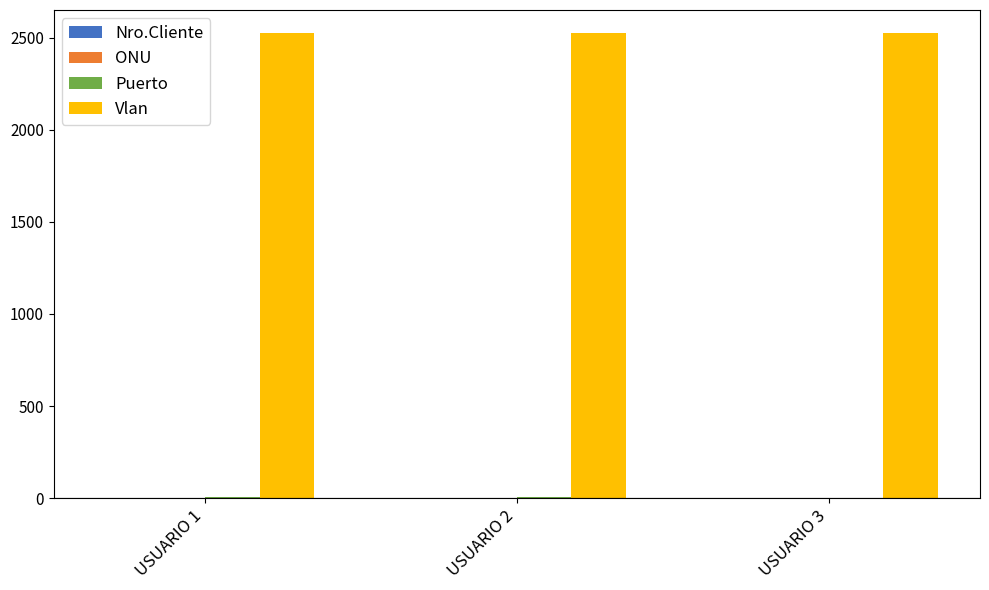

Count the number of categories in the chart.

3